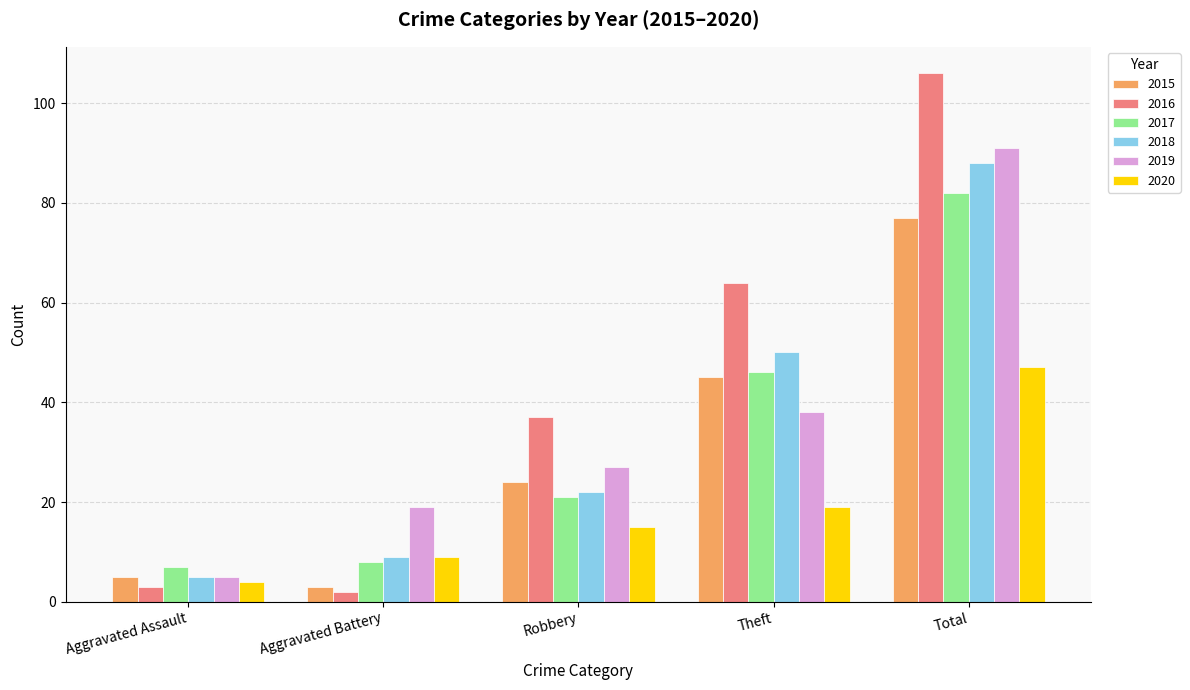

What is the total value across all series at Theft?

262